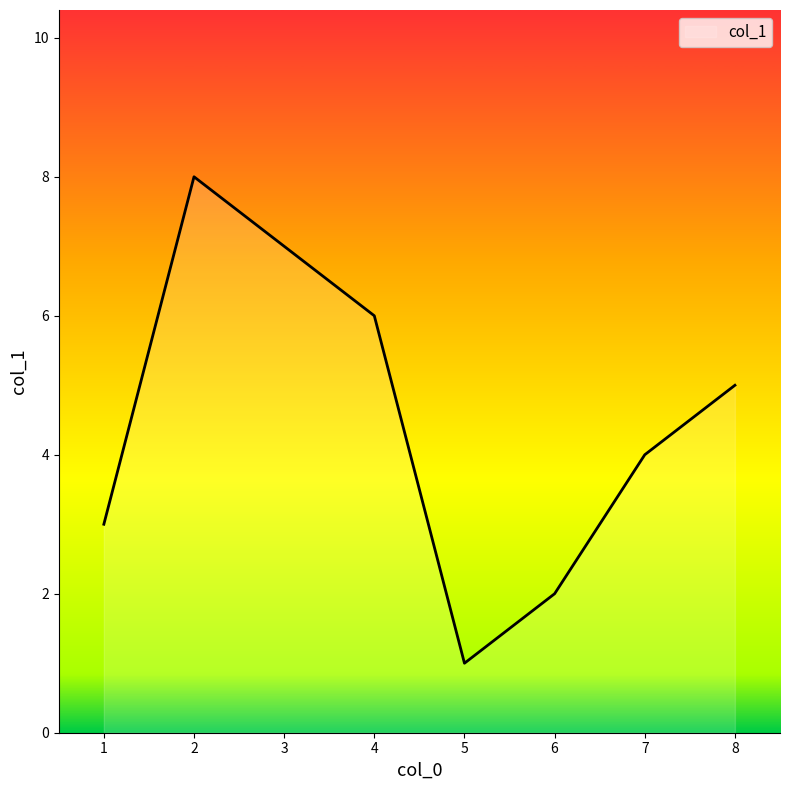

At which label is the value closest to 4?

7